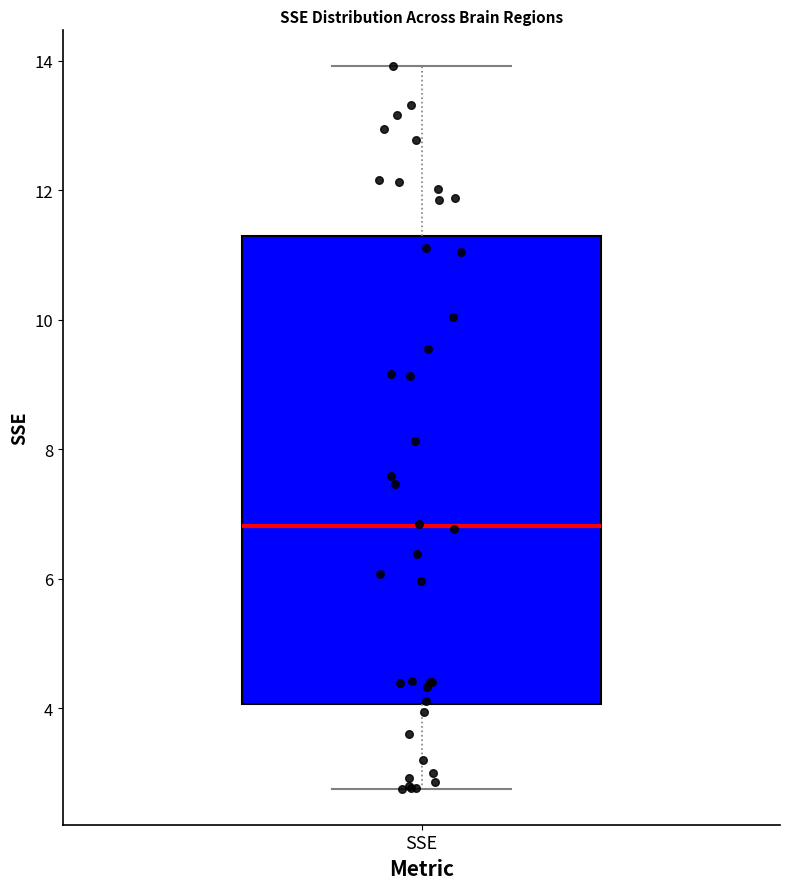

Read this box plot against the y-axis: the position of the median line, the range covered by the box, and the ends of both whiskers. The values are not printed on the chart, so give them approximately, as read against the axis.

median 6.8, box 4.0 to 11.2, whiskers 2.8 to 14.0